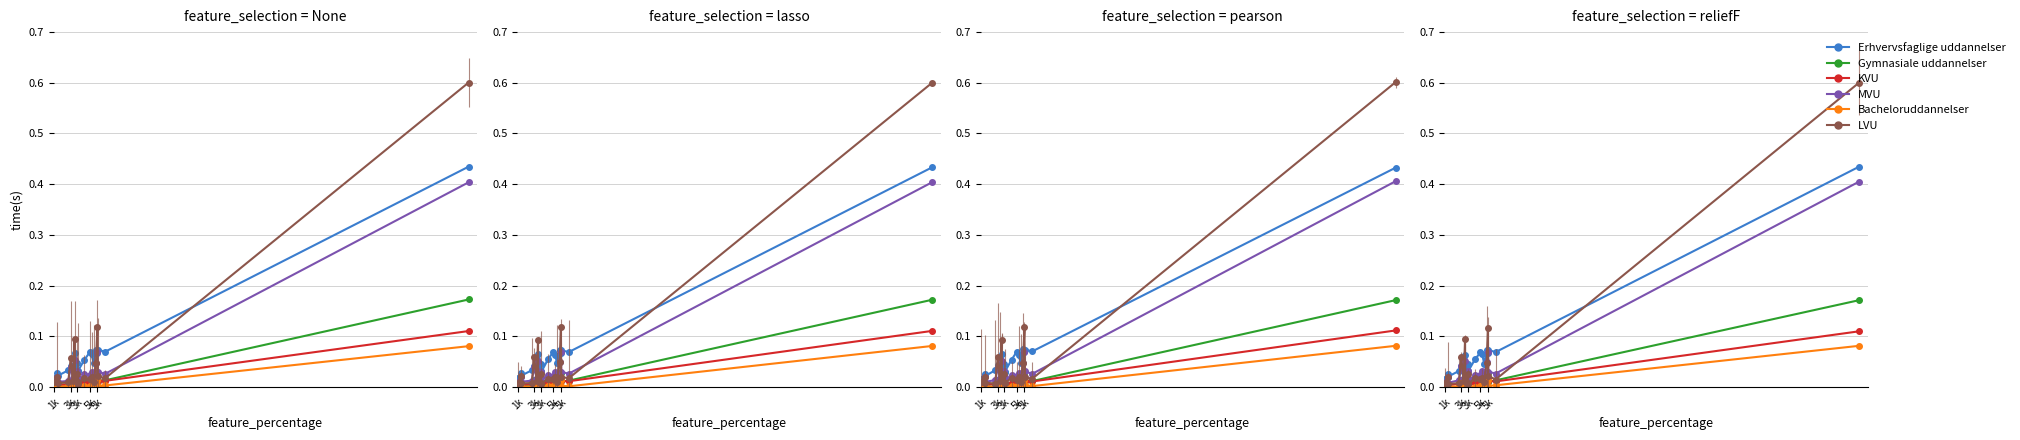

Which series has the largest total across all categories?

Erhvervsfaglige uddannelser